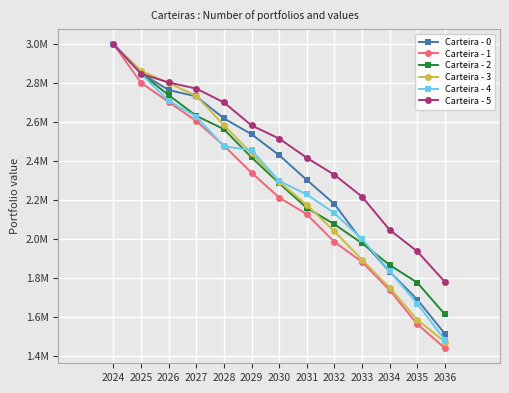

The value of Carteira - 5 at 2029 is 2582701.5. True or false?

True